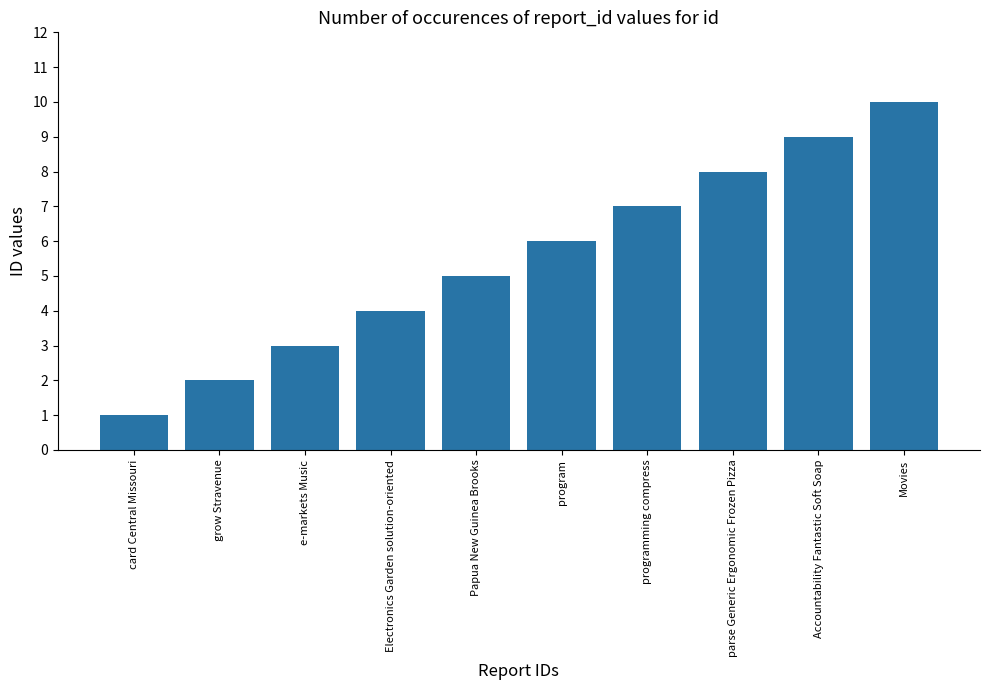

Is it true that the value at programming compress is 4?

False